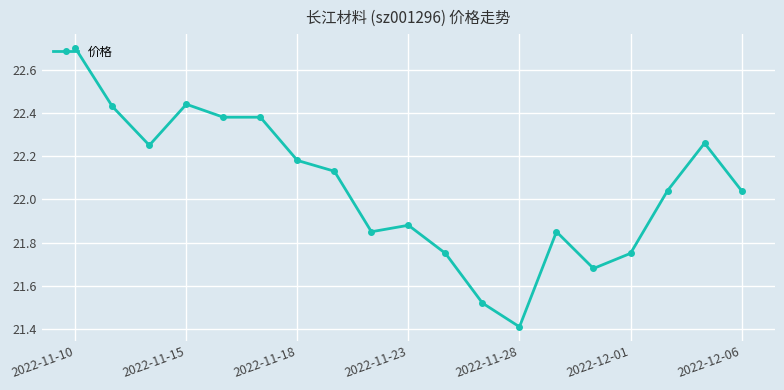

True or false: there are more than 2 points higher than both neighbors.

True